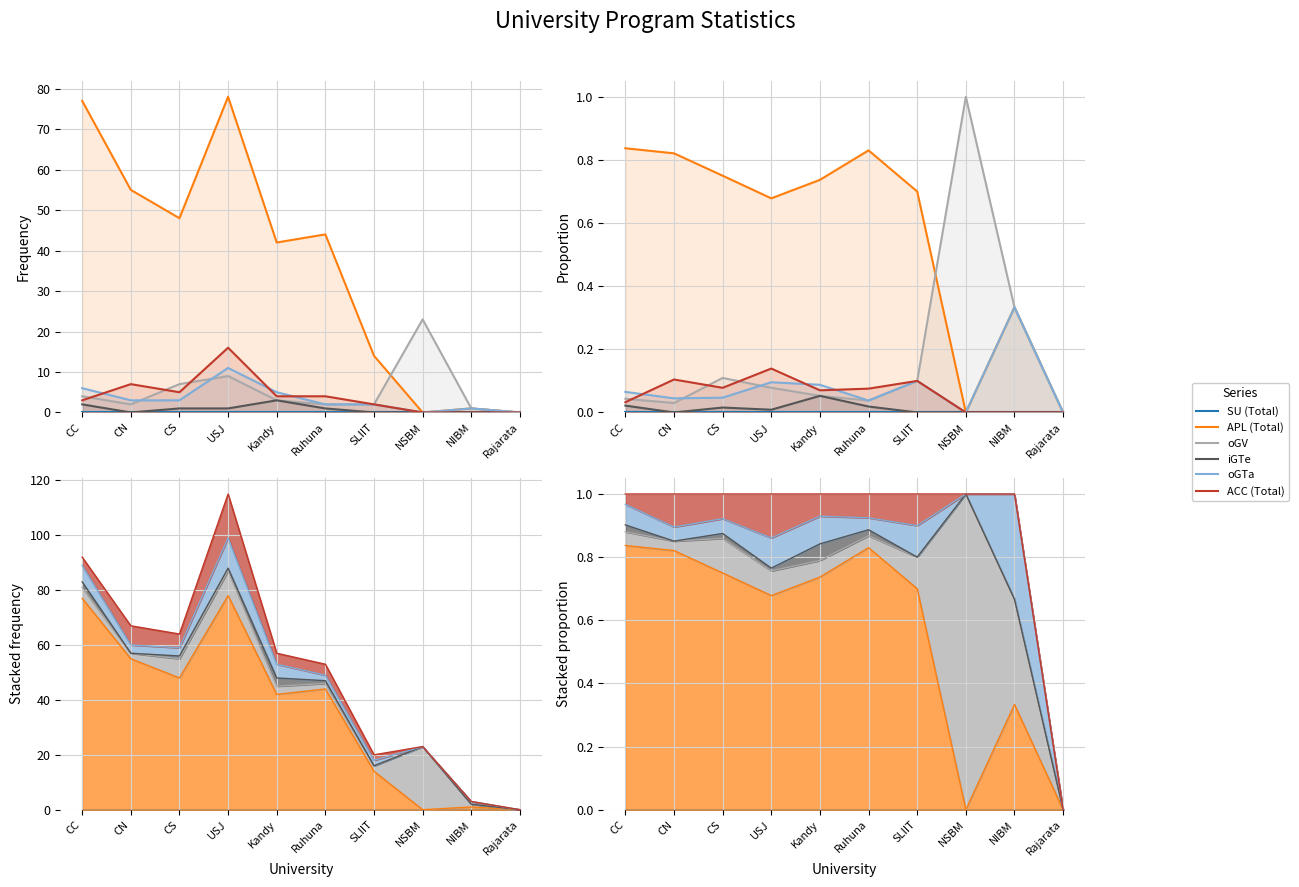

Rank the categories by iGTe value from lowest to highest.

CN, SLIIT, NSBM, NIBM, Rajarata, USJ, CS, Ruhuna, CC, Kandy